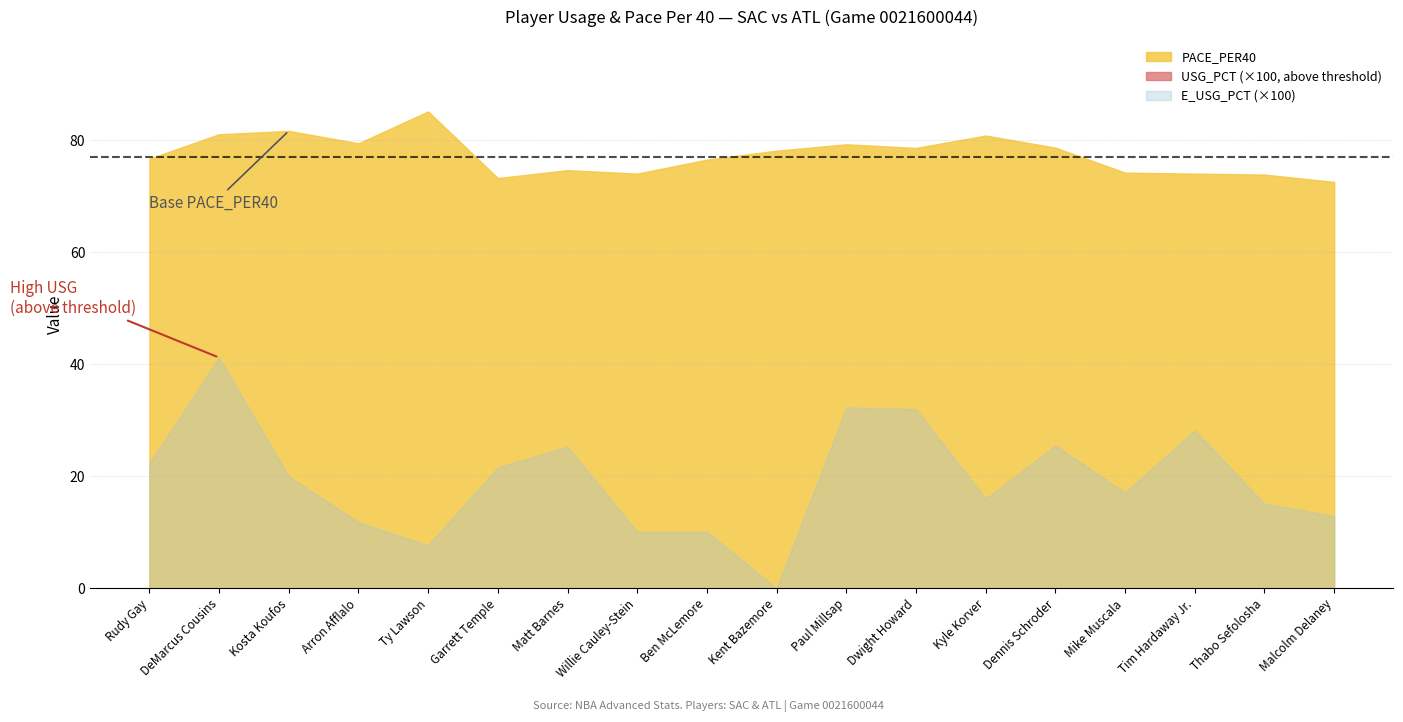

Between Garrett Temple and Kyle Korver, which series saw the biggest shift?

PACE_PER40